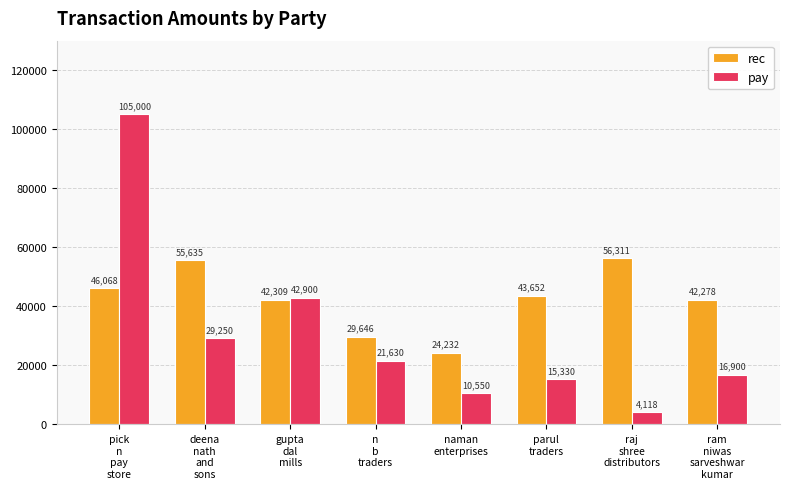

What are all the series names shown in the legend?

rec, pay